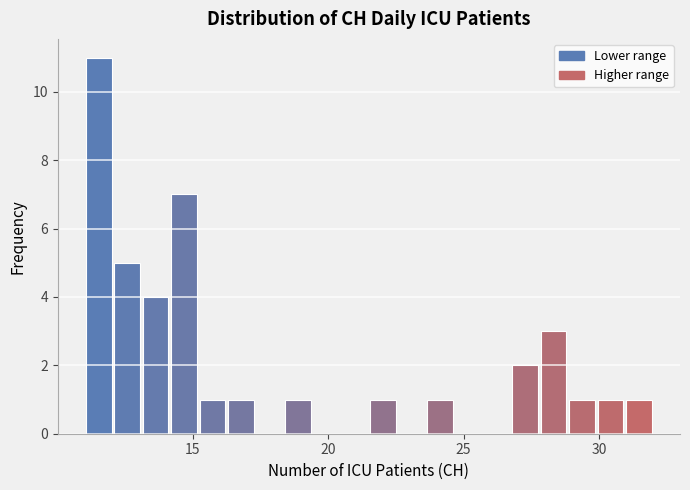

Around what value on the x-axis is the tallest bar? Give the approximate position of its centre, as read against the axis.

11.5